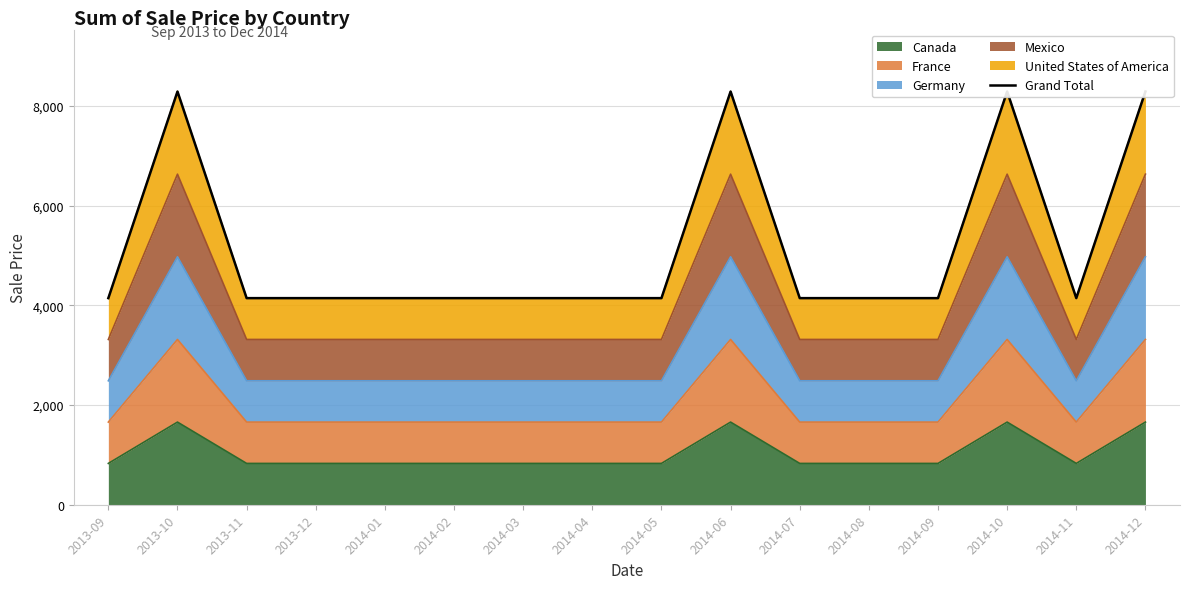

Rank the categories by value from lowest to highest.

2013-09, 2013-11, 2013-12, 2014-01, 2014-02, 2014-03, 2014-04, 2014-05, 2014-07, 2014-08, 2014-09, 2014-11, 2013-10, 2014-06, 2014-10, 2014-12